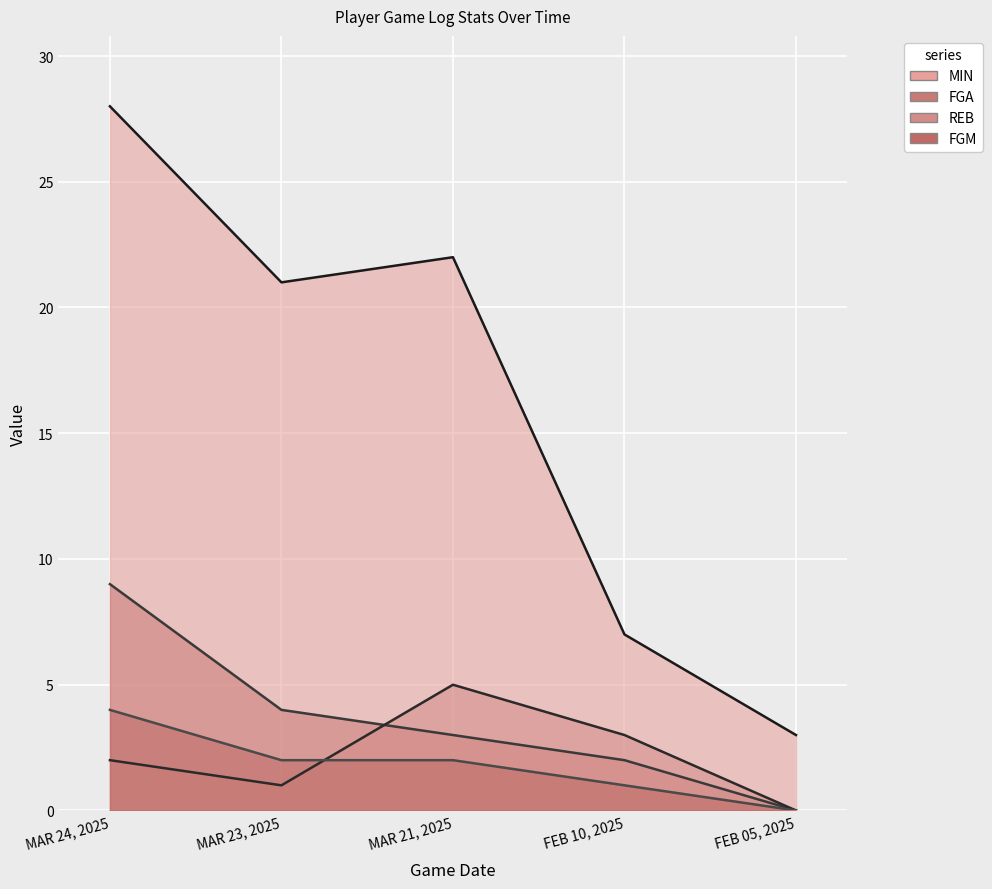

True or false: FGM and MIN intersect in this chart.

False